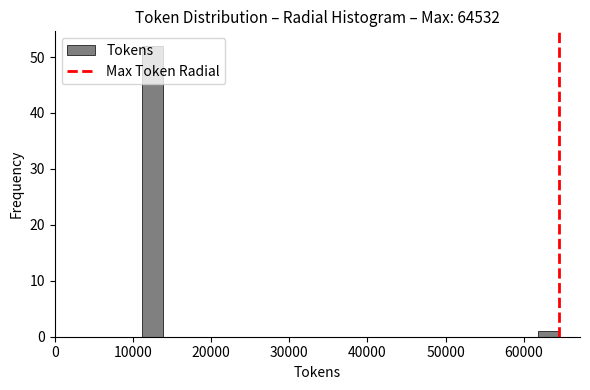

Read against the x-axis, roughly where is the centre of the tallest bar?

12000